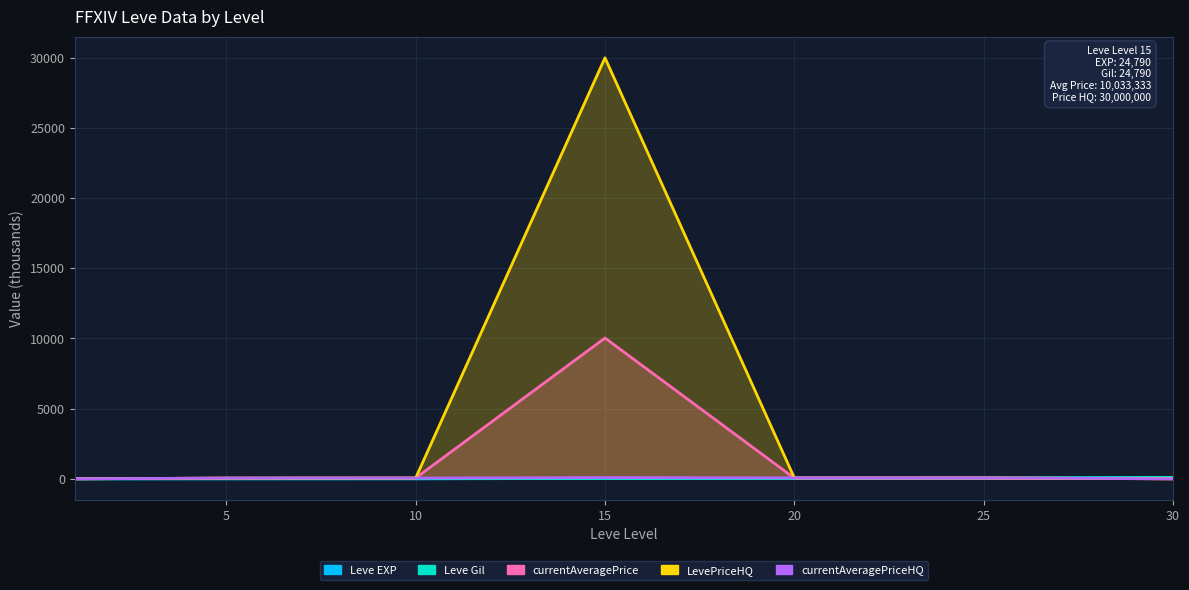

Does the chart display data point markers on the line(s)?

No